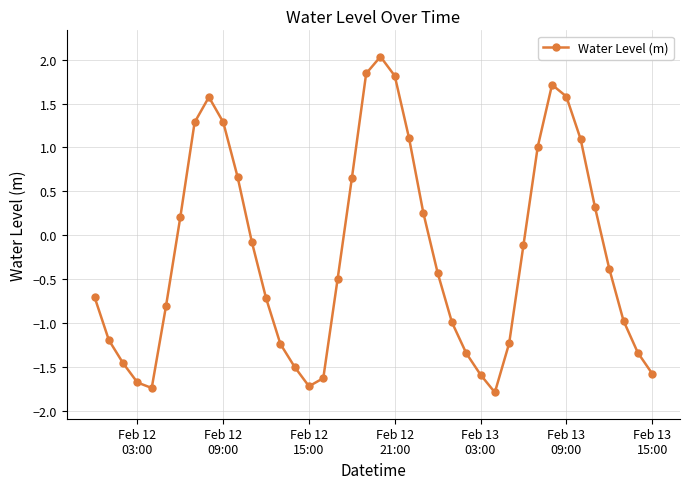

How many values exceed 0?

16